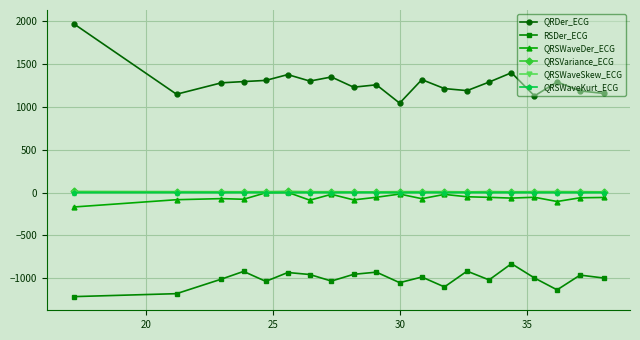

What is the minimum value shown in the chart?

-1214.4